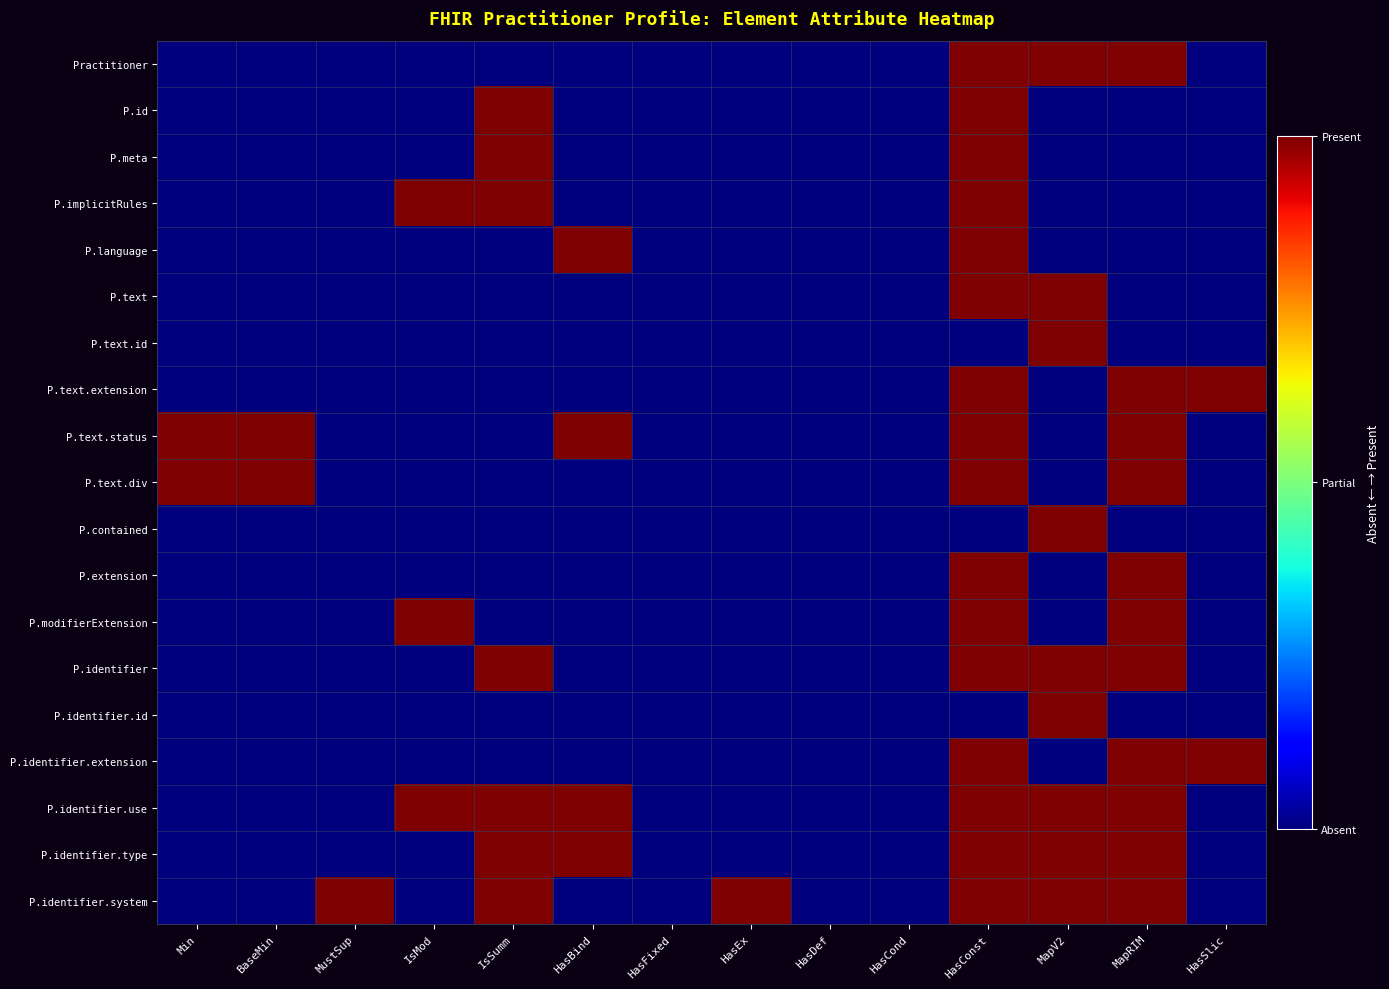

Which has a higher value, HasBind or IsMod?

HasBind